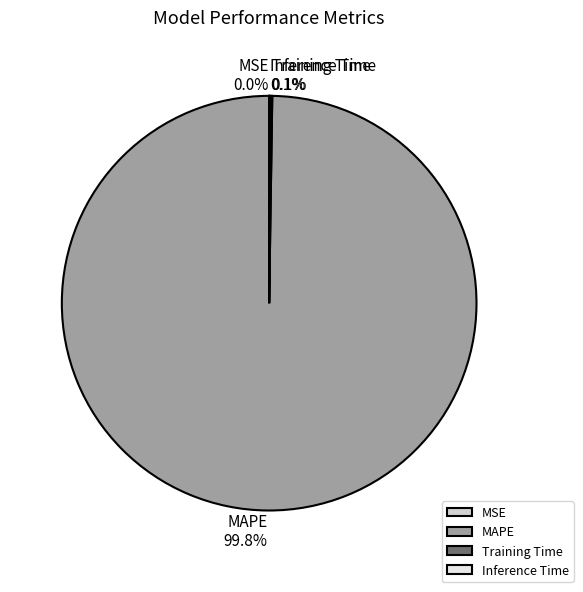

Is there any slice that represents more than half of the pie?

Yes